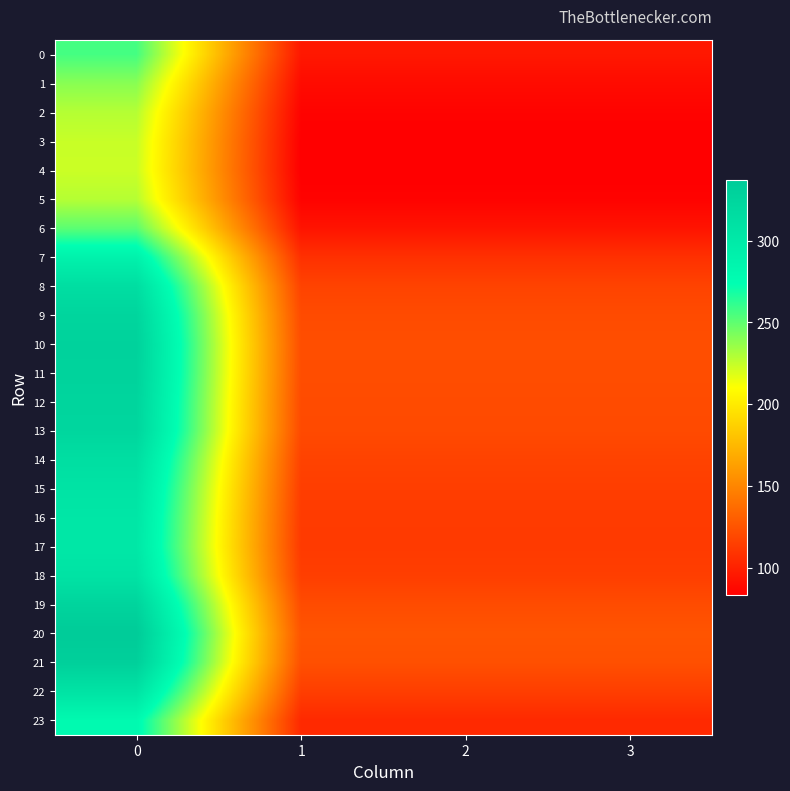

What is the smallest value displayed?

83.4